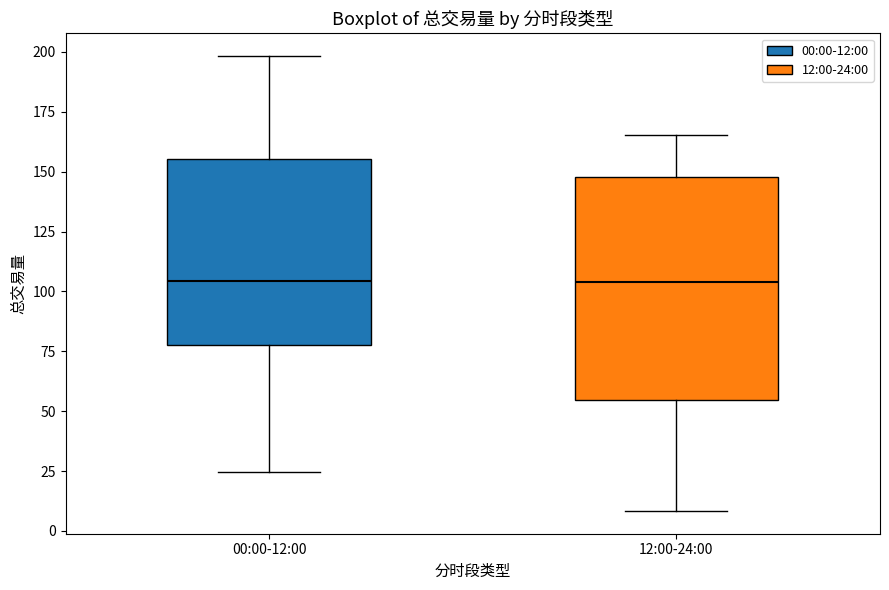

Reading left to right, read every box against the y-axis: the position of its median line, the range the box covers, and the ends of its whiskers. The values are not printed on the chart, so give them approximately, as read against the axis.

00:00-12:00: median 105, box 80 to 155, whiskers 25 to 200
12:00-24:00: median 105, box 55 to 150, whiskers 10 to 165